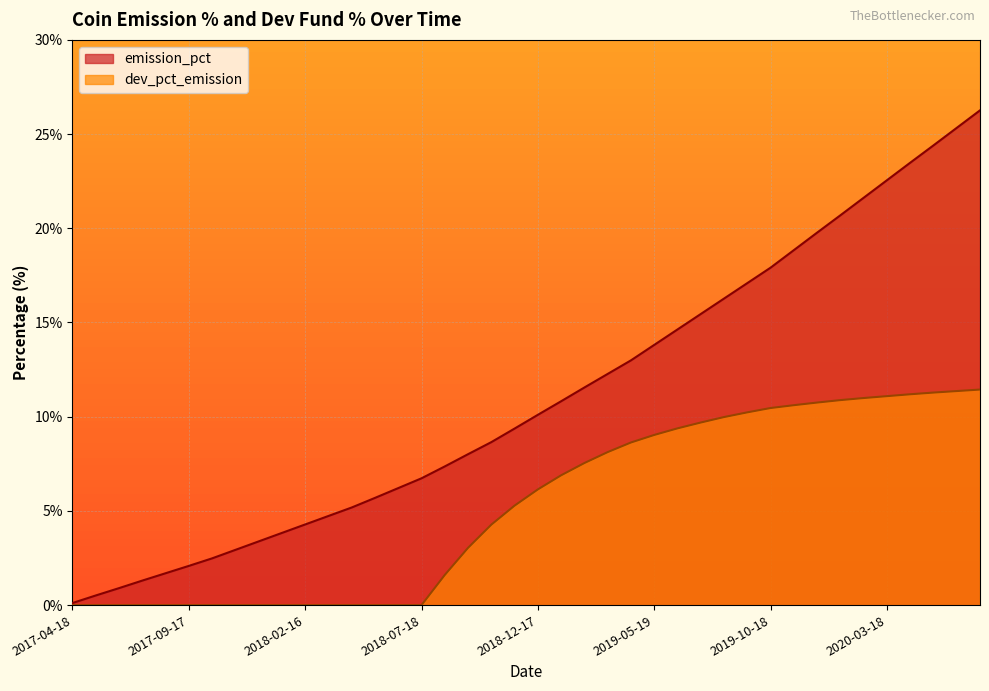

What is the sum of the emission_pct values at 2020-04-17 and 2018-09-17?

31.5